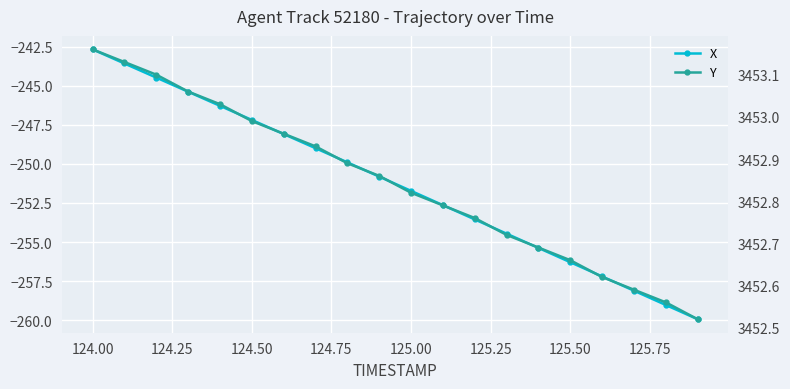

What is the sum of all X values?

-5025.7